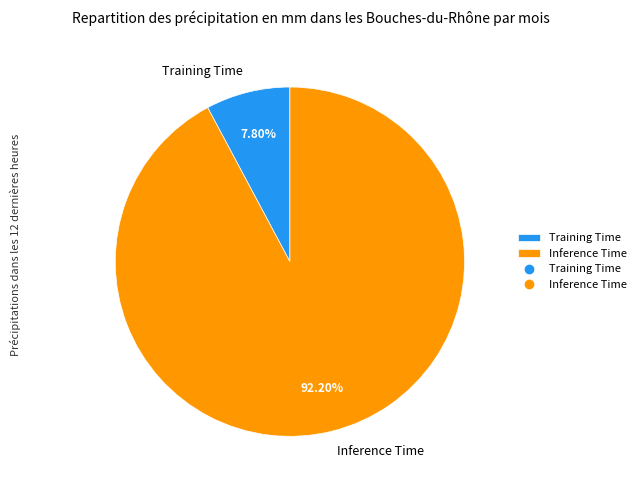

To the nearest percent, what percentage of the pie is Training Time?

8%